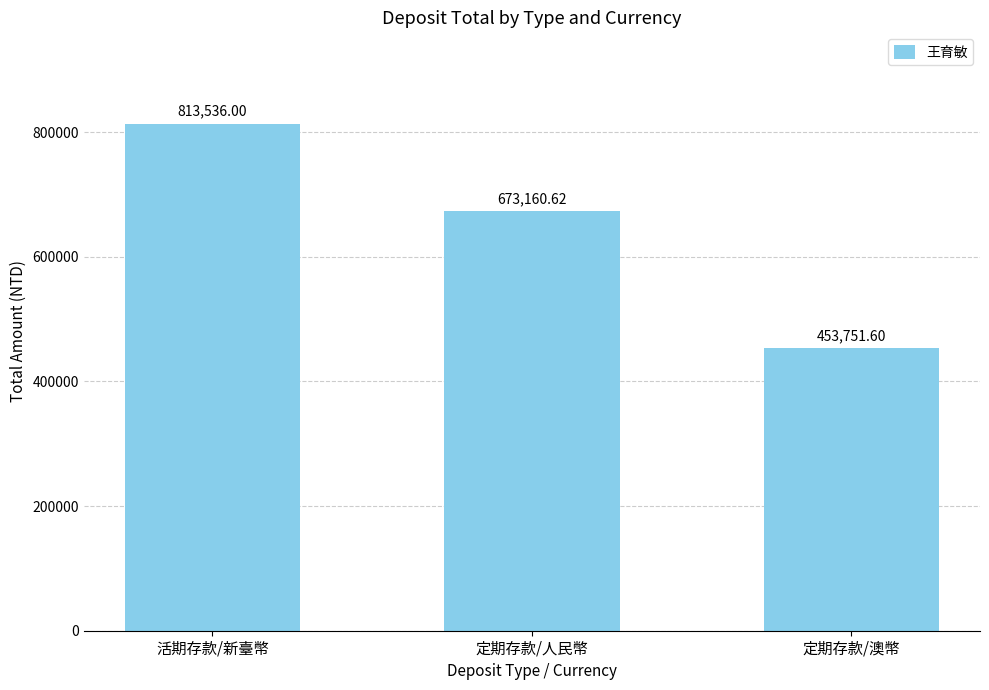

What is the value of the 1st bar from the left?

813536.0